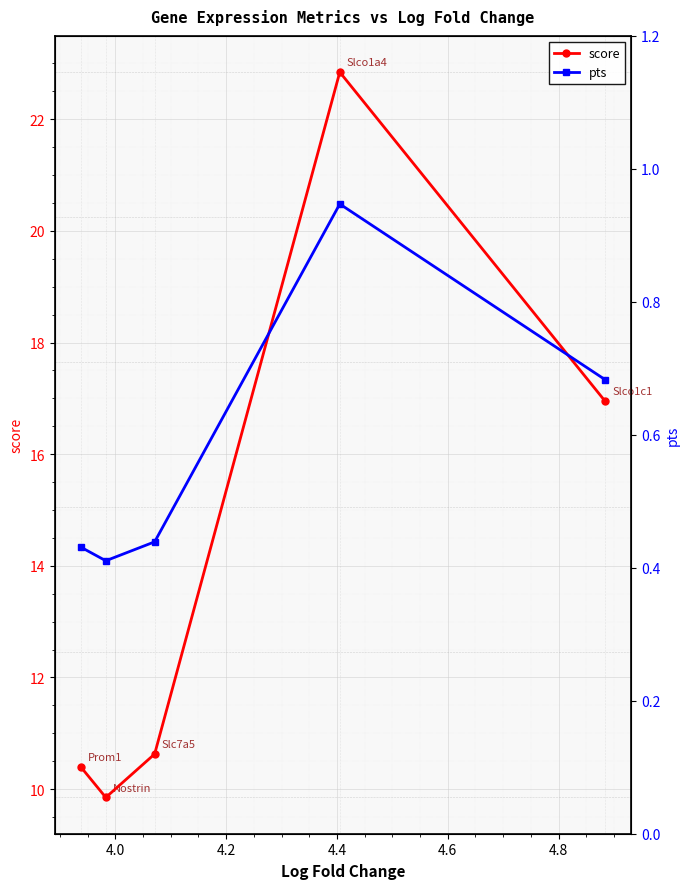

What is the highest value of the score series?

22.8